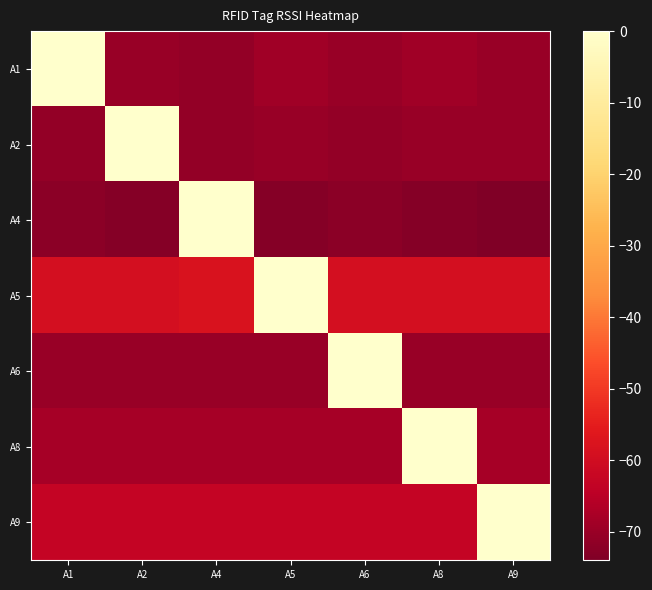

Which series has the widest spread of values?

A4